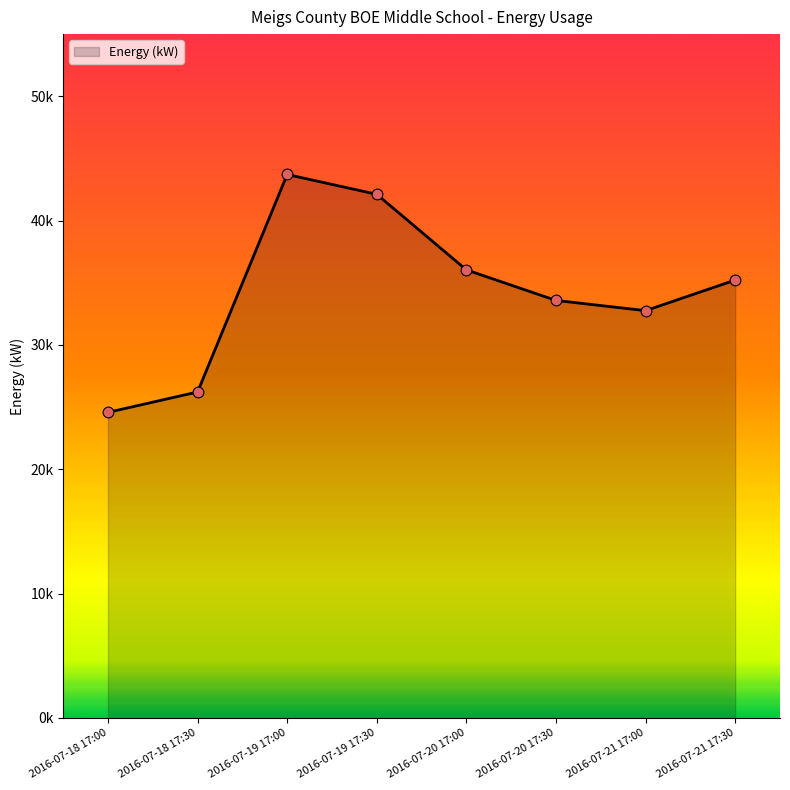

Which has a higher value, 2016-07-20 17:00 or 2016-07-20 17:30?

2016-07-20 17:00